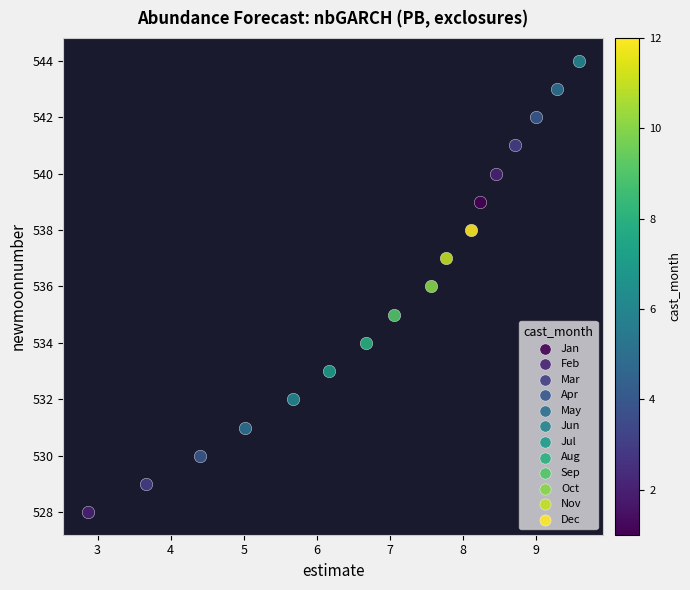

What are all the series names shown in the legend?

Jan, Feb, Mar, Apr, May, Jun, Jul, Aug, Sep, Oct, Nov, Dec